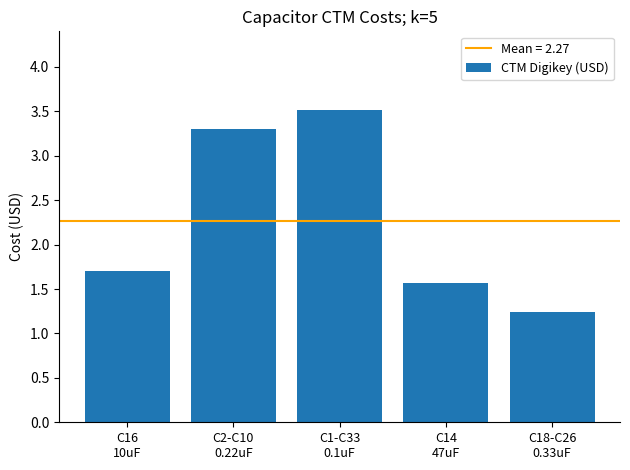

What is the label of the 4th bar from the right?

C2-C10
0.22uF